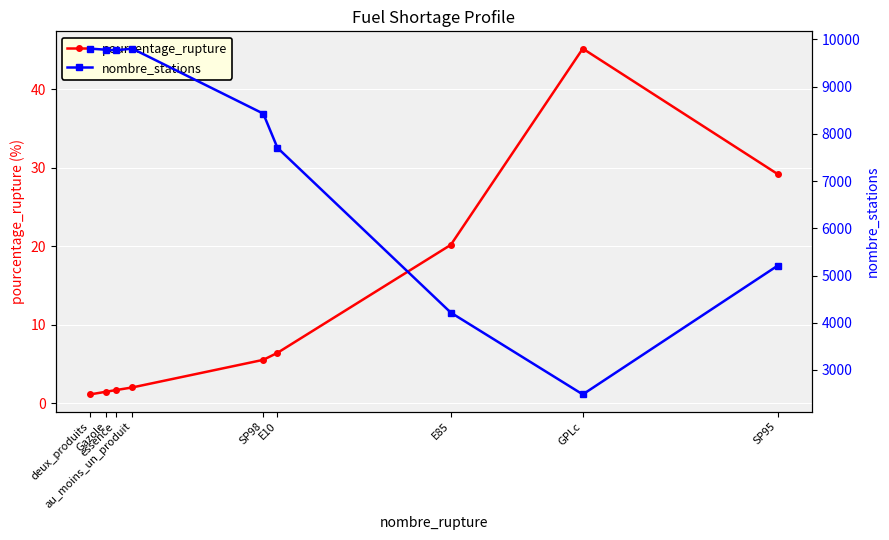

Does the chart display data point markers on the line(s)?

Yes